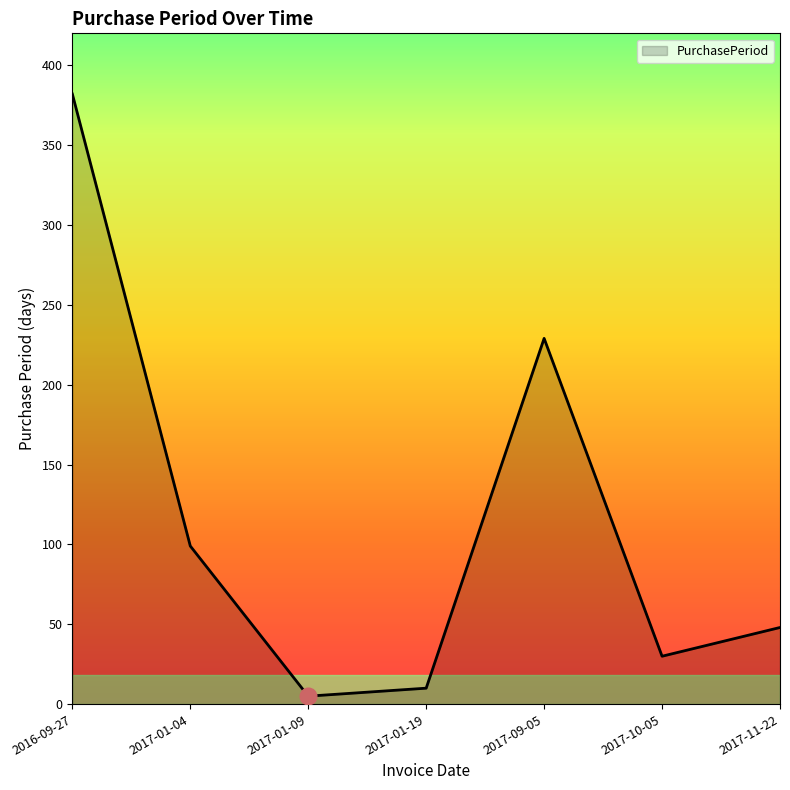

The value at 2016-09-27 is 382. True or false?

True